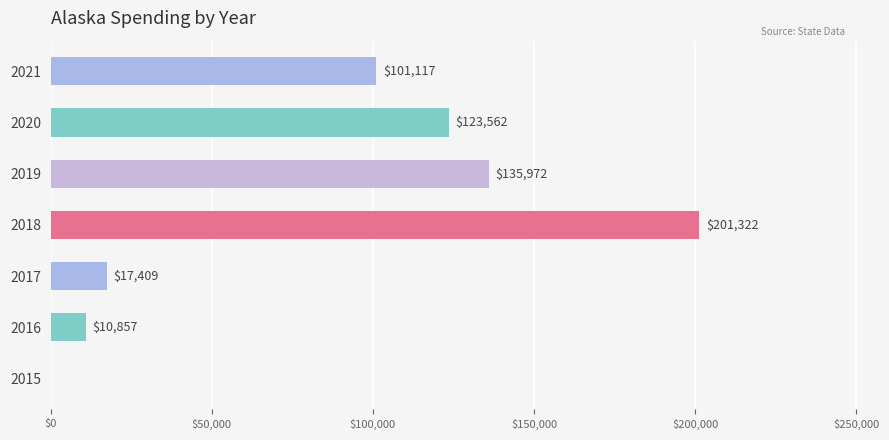

Reading bottom to top, extract all data points from this chart.

2015=0	2016=10857	2017=17409	2018=201322	2019=135972	2020=123562	2021=101117